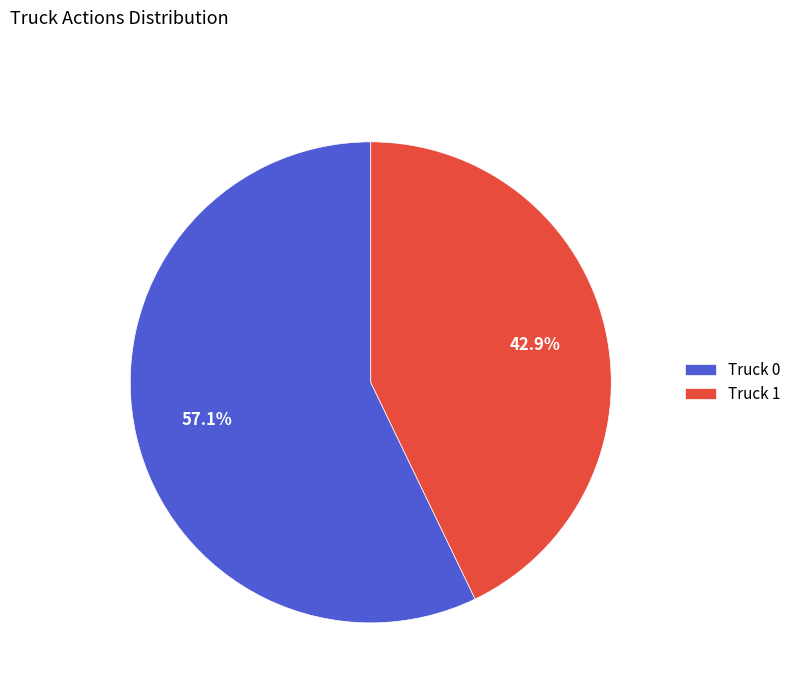

The Truck 0 slice represents 47% of the pie. True or false?

False